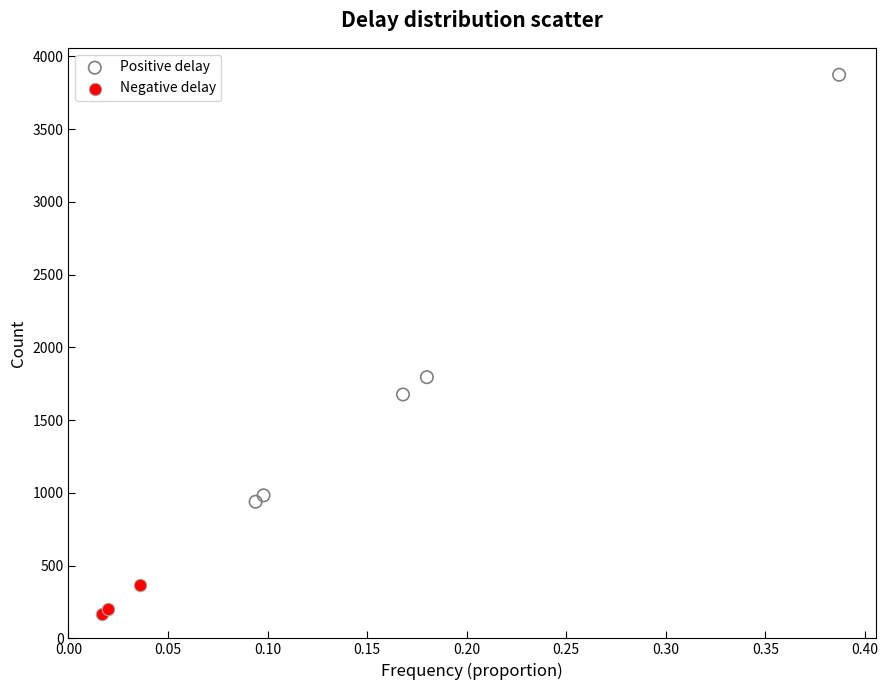

Which series has the largest Y range (max minus min)?

Positive delay